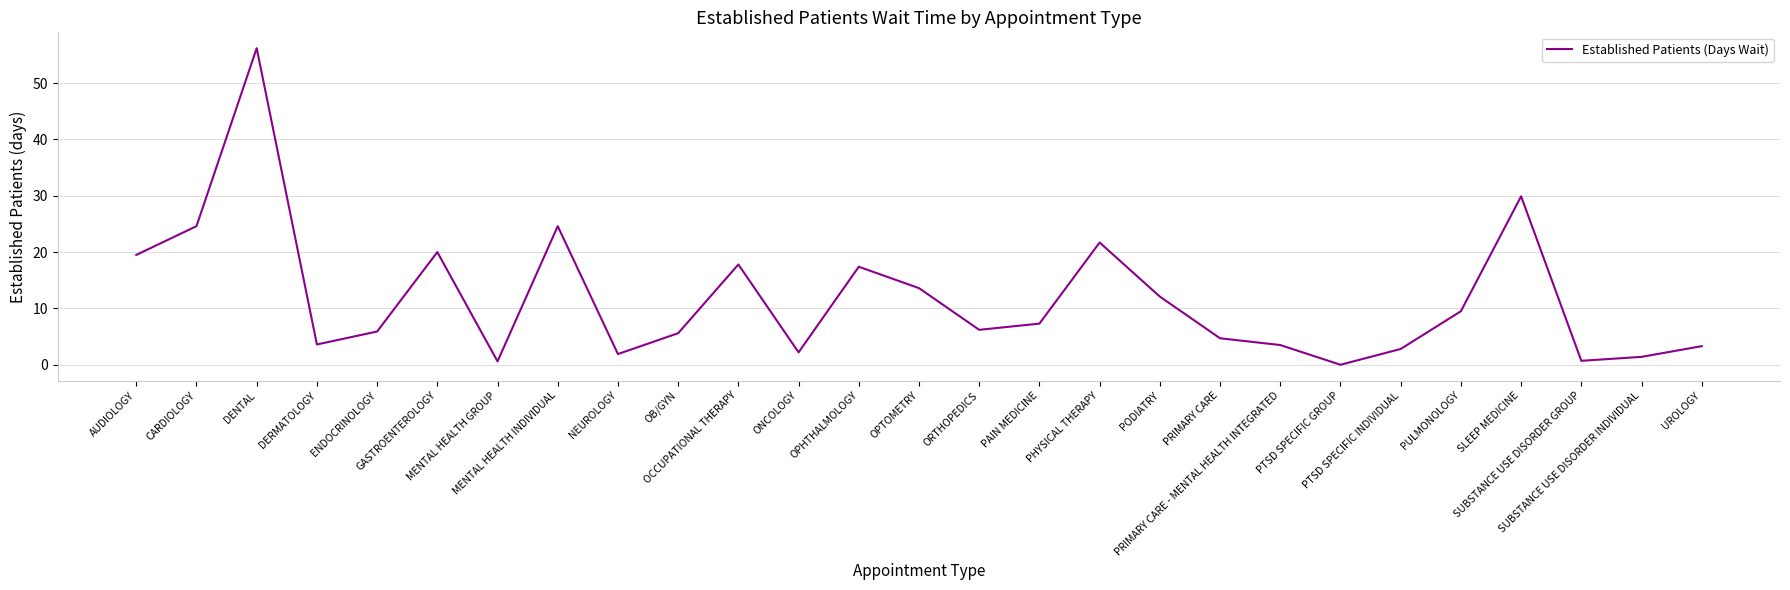

Which category has the lowest value across all series?

PTSD SPECIFIC GROUP